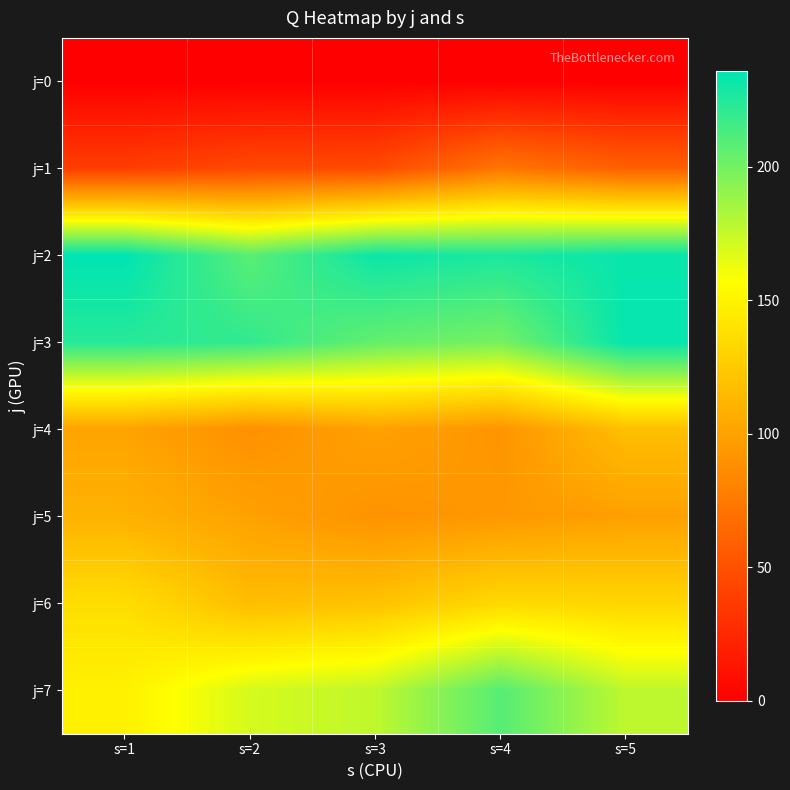

Count the number of categories in the chart.

5